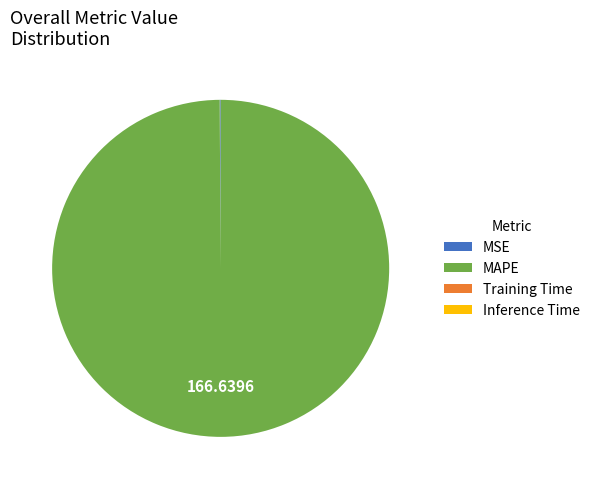

Which category has the biggest portion of the pie?

MAPE